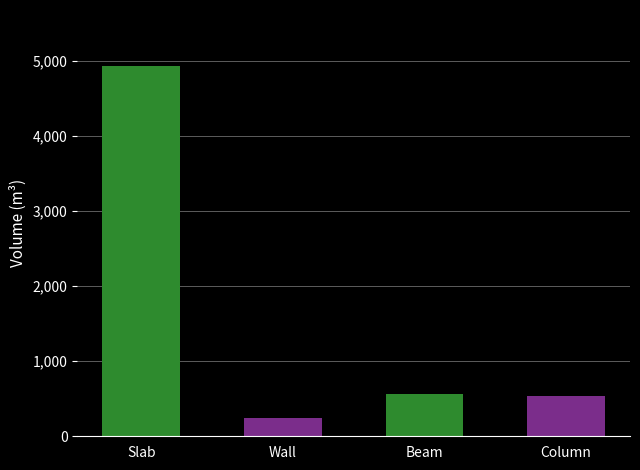

What value does the data have at Beam?

565.8